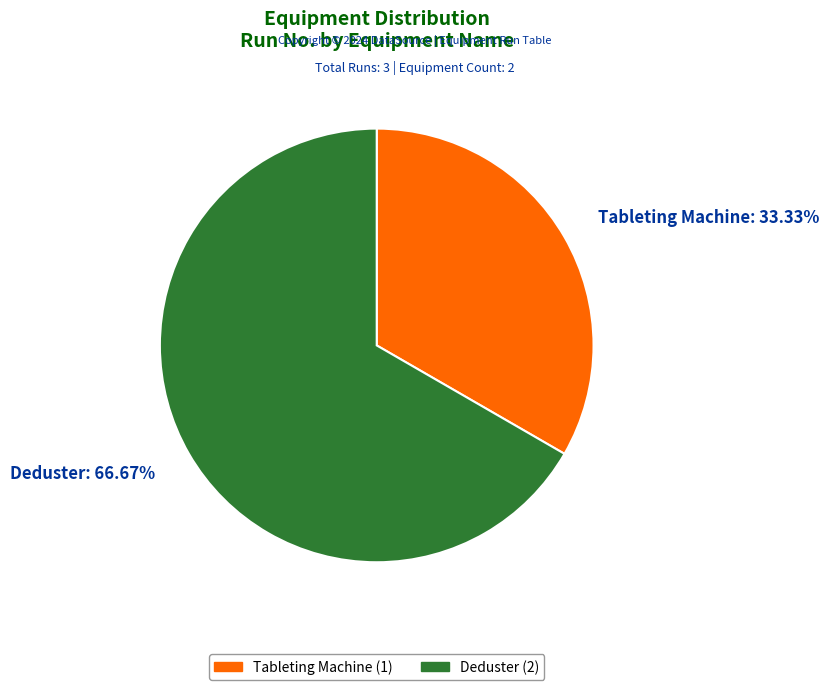

Count the number of slices in the pie.

2